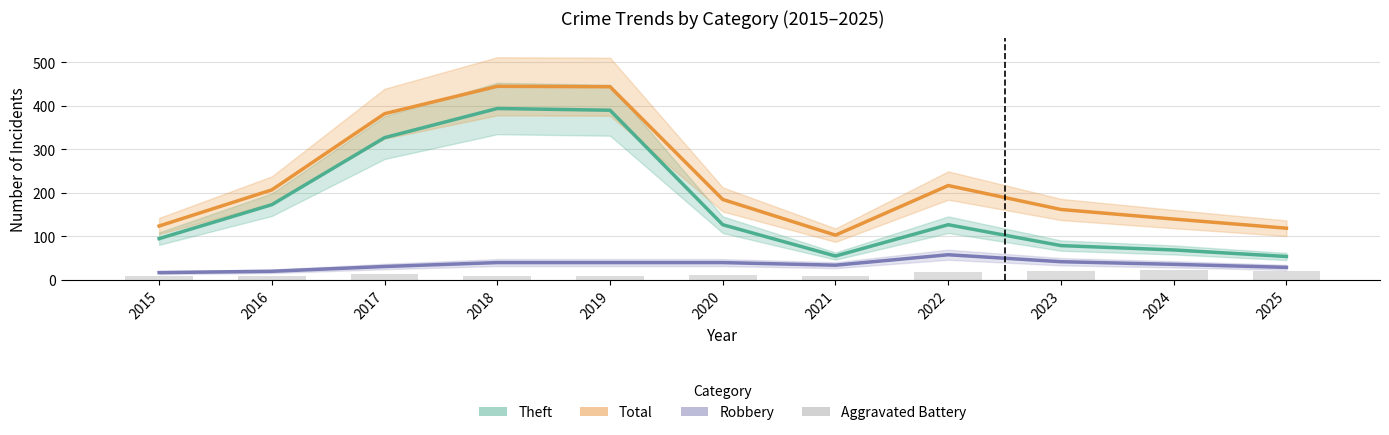

Reading left to right, list all the values displayed in this chart.

Theft: 2015=95	2016=173	2017=327	2018=394	2019=390	2020=127	2021=55	2022=127	2023=79	2024=69	2025=54
Total: 2015=124	2016=207	2017=382	2018=445	2019=444	2020=185	2021=103	2022=217	2023=162	2024=140	2025=119
Robbery: 2015=17	2016=20	2017=31	2018=40	2019=40	2020=40	2021=34	2022=58	2023=42	2024=36	2025=29
Aggravated Battery: 2015=9	2016=10	2017=14	2018=9	2019=9	2020=12	2021=9	2022=19	2023=21	2024=22	2025=21